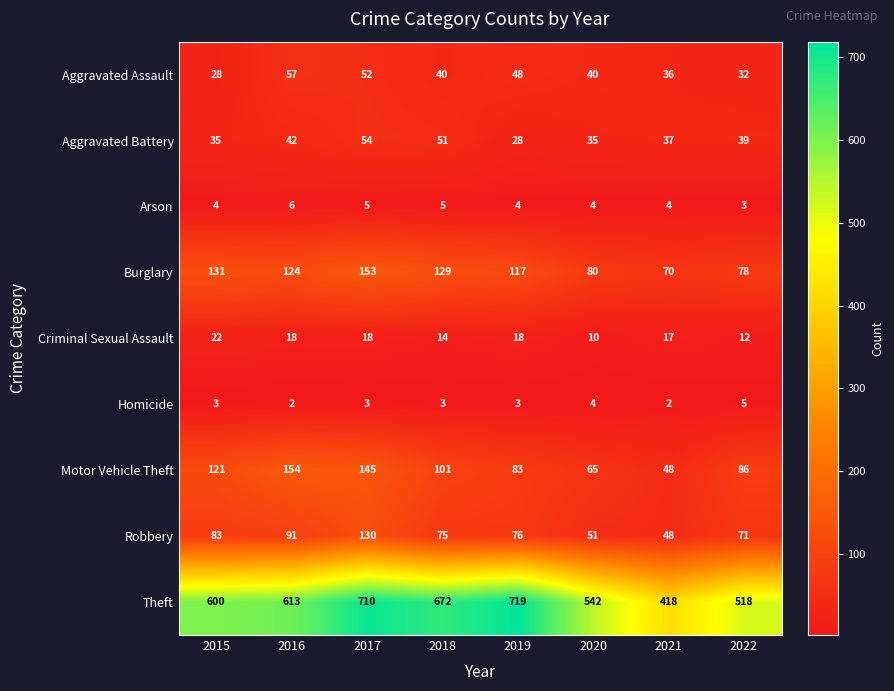

List the series in order of their peak value, highest first.

Theft, Motor Vehicle Theft, Burglary, Robbery, Aggravated Assault, Aggravated Battery, Criminal Sexual Assault, Arson, Homicide